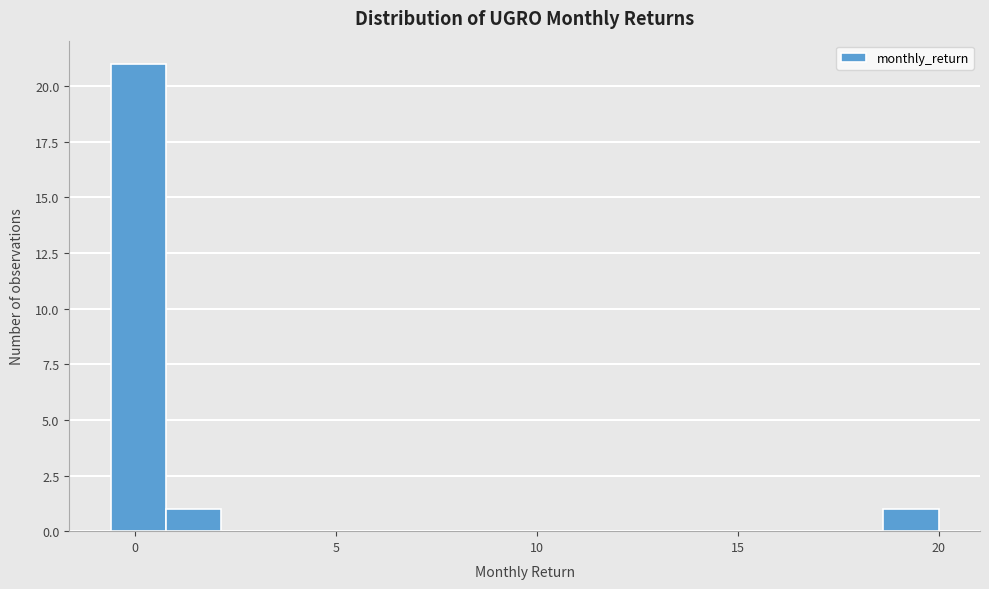

Around what value on the x-axis is the tallest bar? Give the approximate position of its centre, as read against the axis.

0.0